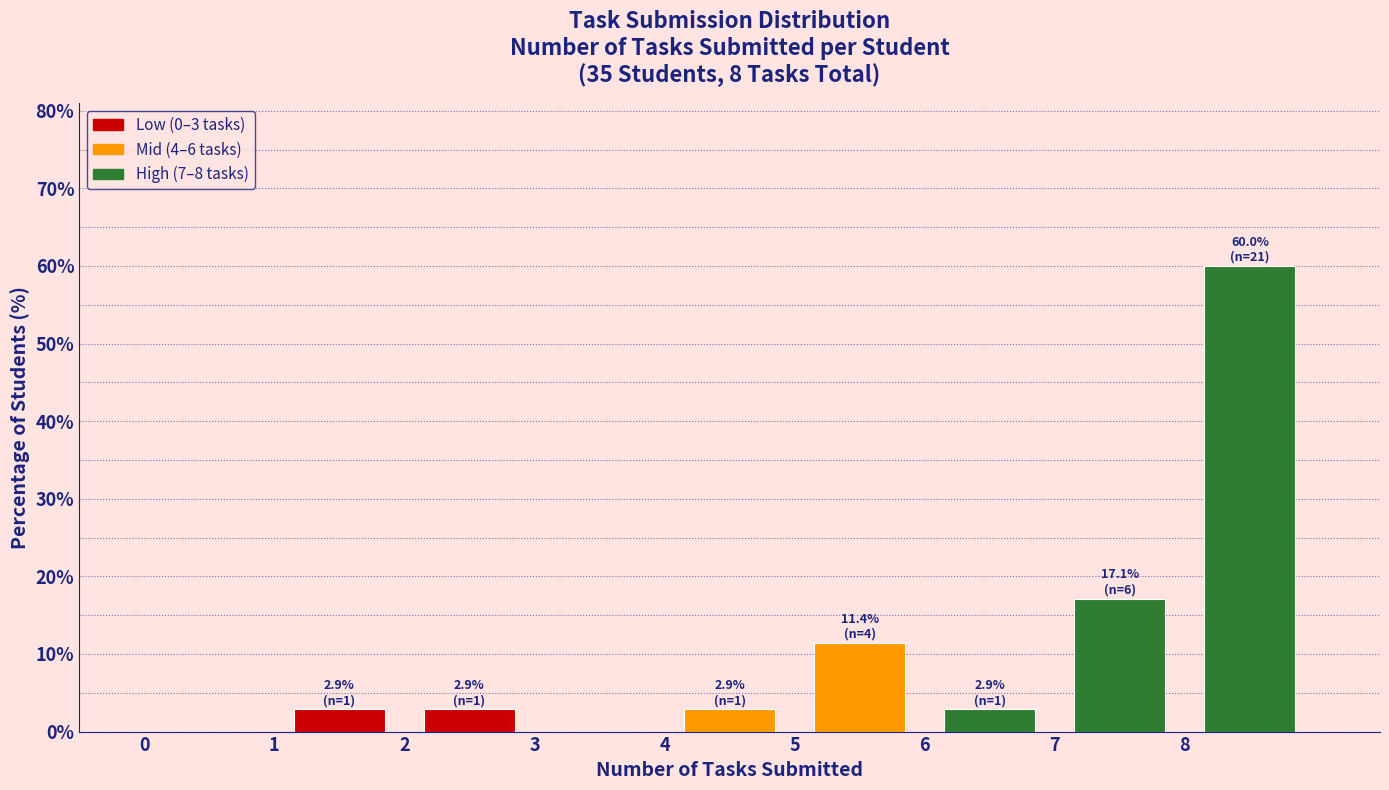

Over which range of the x-axis is the bar tallest?

8 to 9